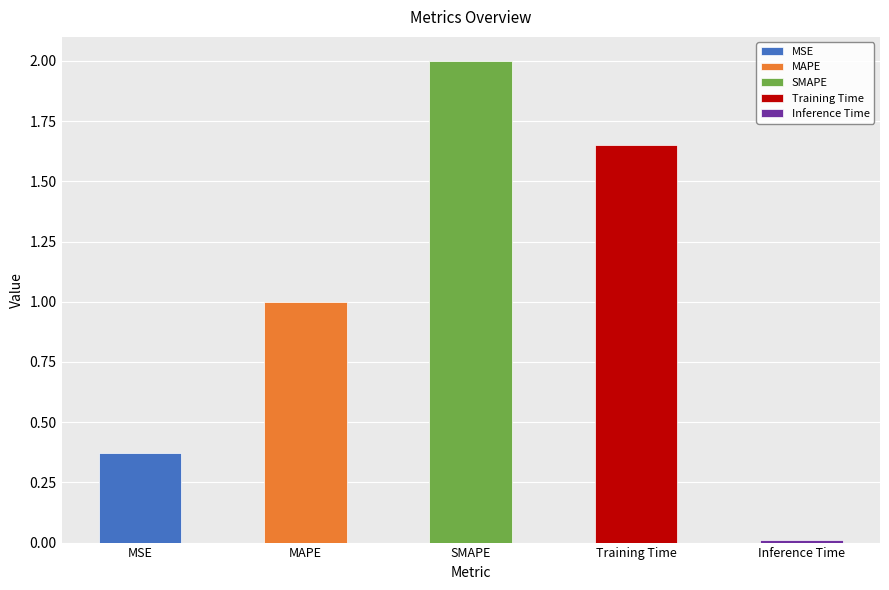

Is it true that the value at Training Time is 1.7?

True